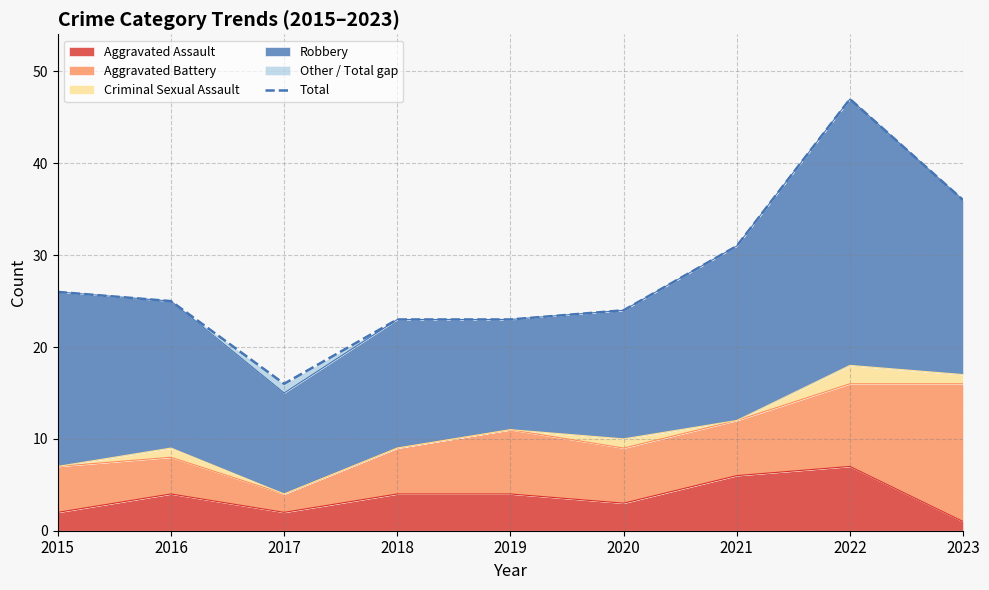

The value at 2017 is 24. True or false?

False